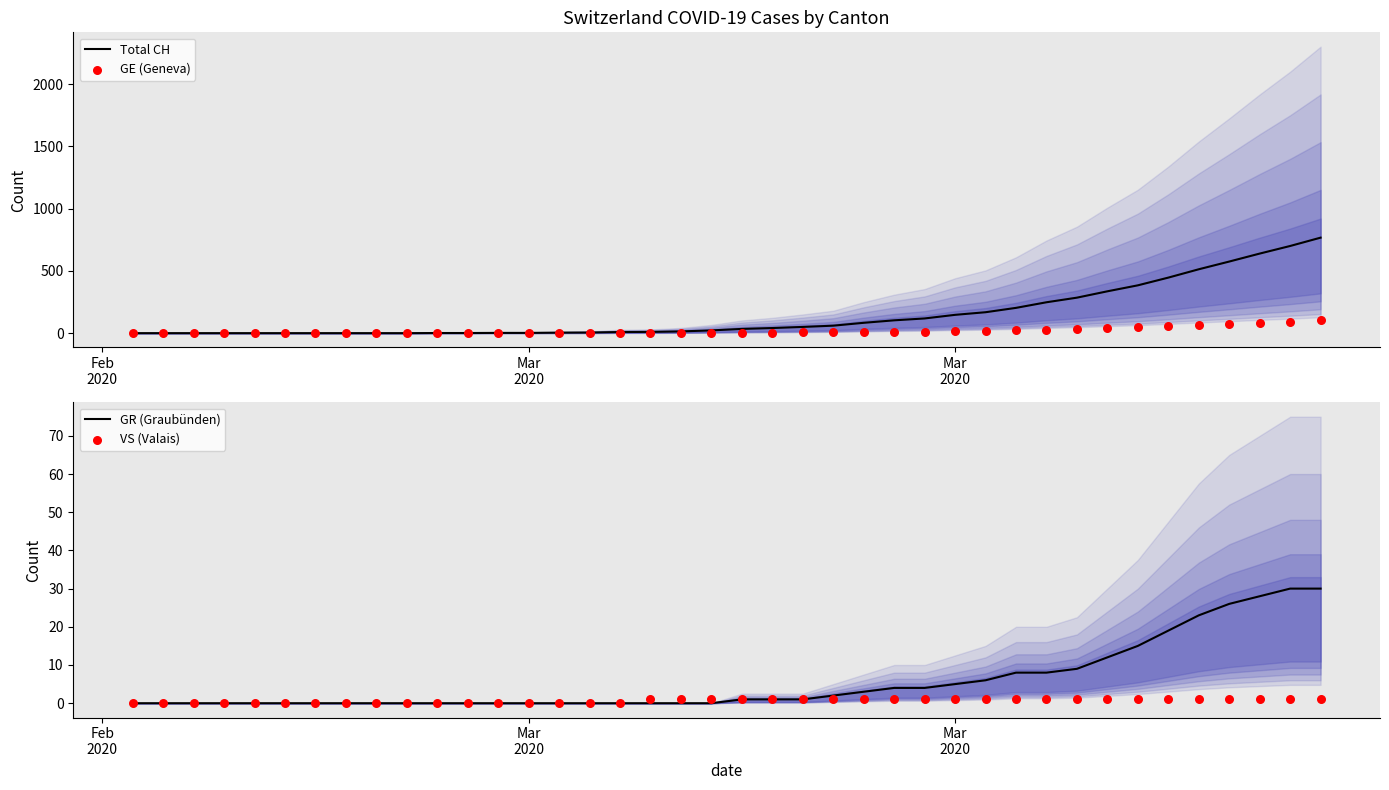

Which series contains the highest Y value?

Total CH